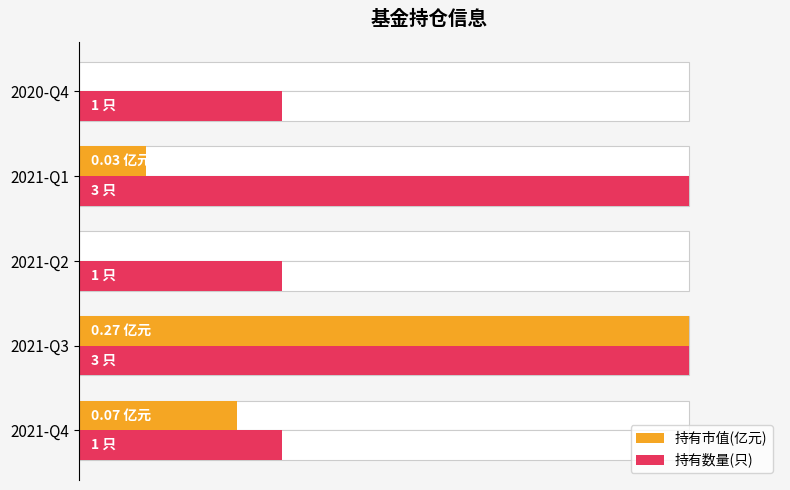

What is the sum of all 持有数量(只) values?

3.0